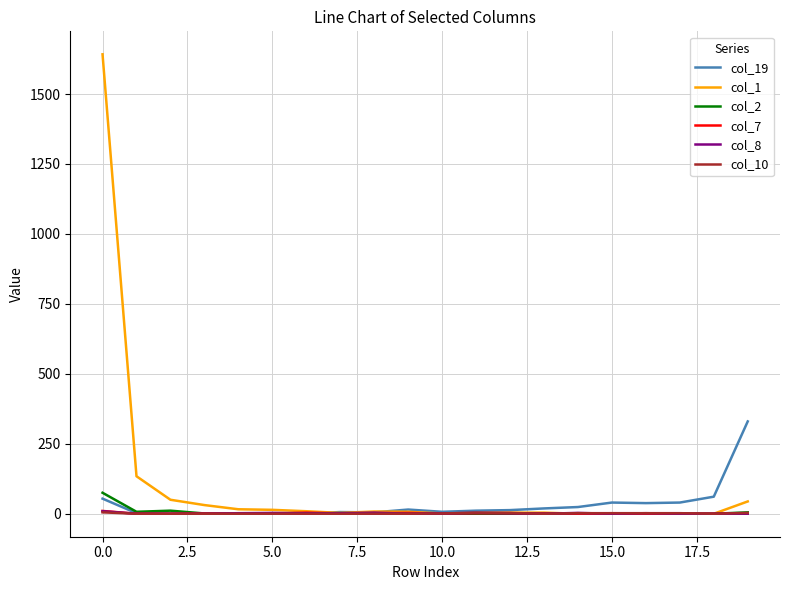

What is the greatest value displayed?

1642